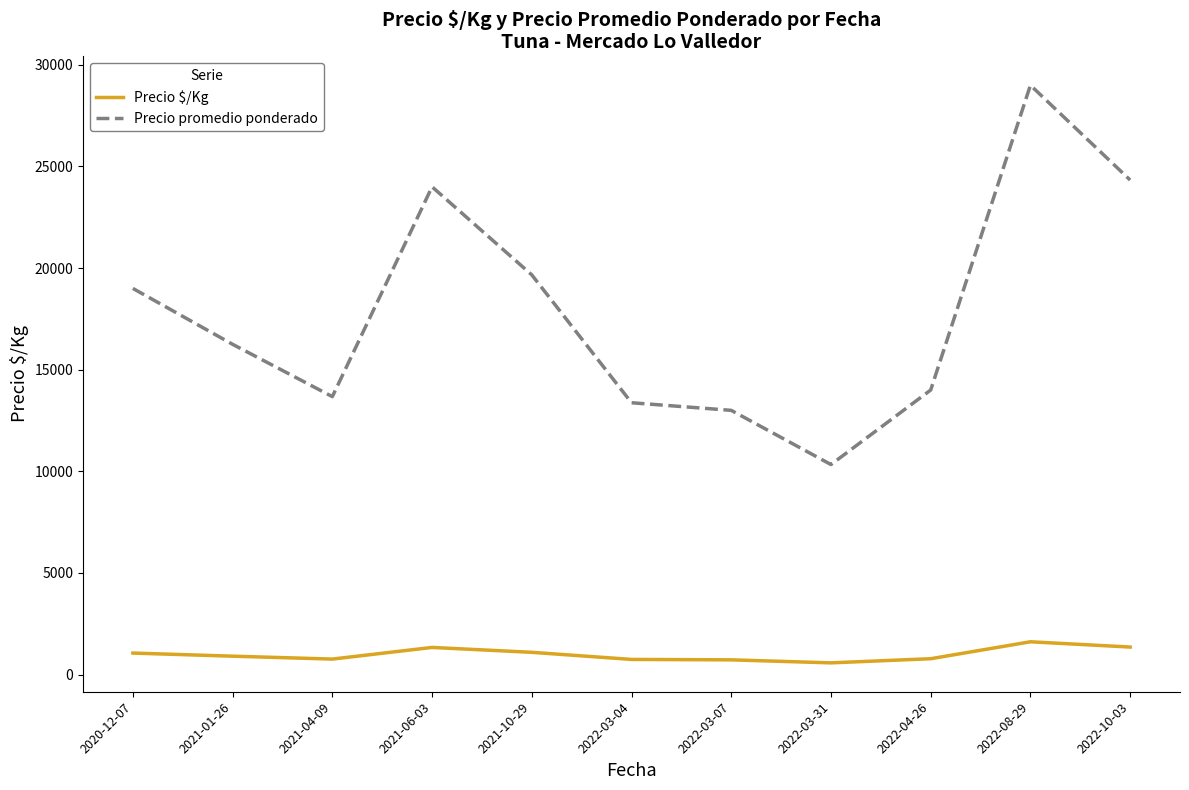

True or false: Precio $/Kg and Precio promedio ponderado cross at least once.

False